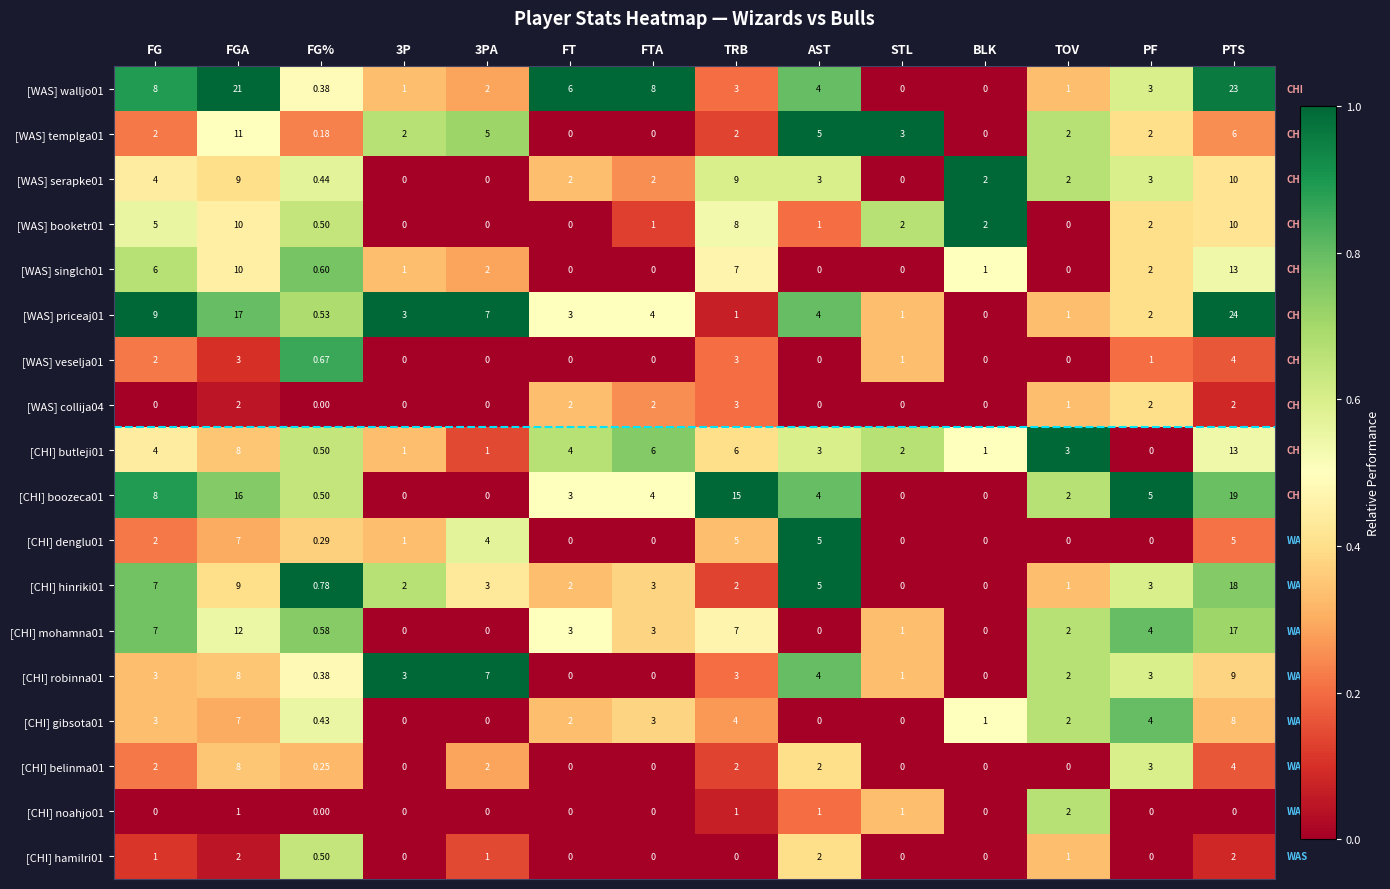

Where is [CHI] belinma01 nearest to the value 4?

PTS